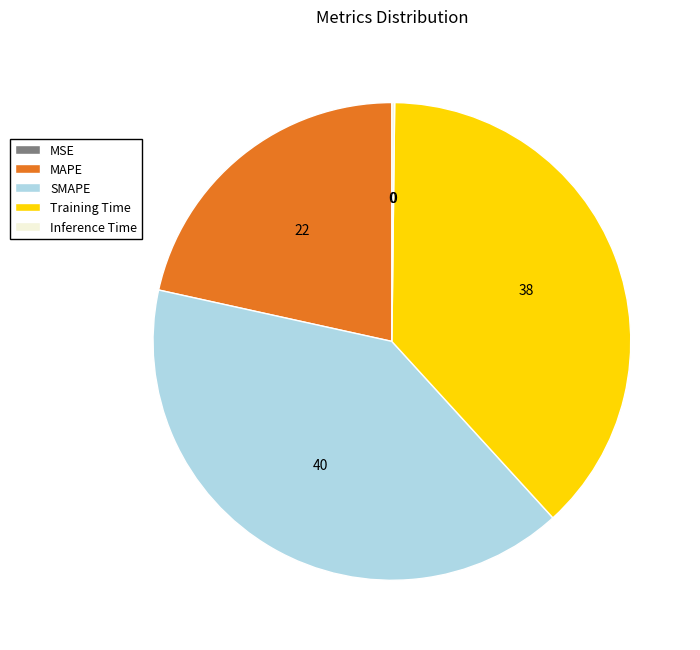

Is there a majority slice in this chart?

No